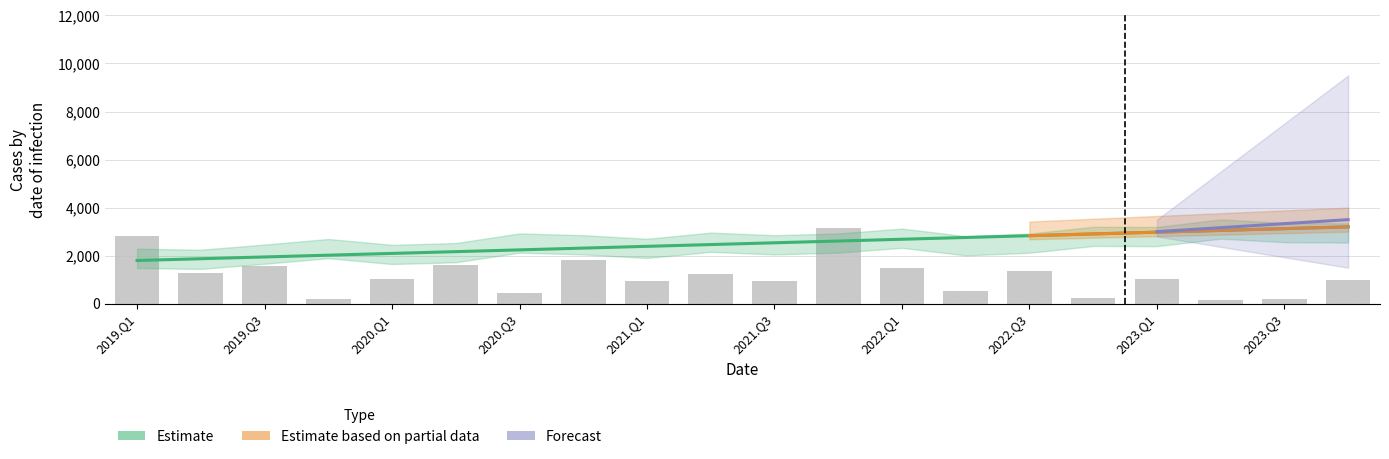

The value of Observed at 2022.Q3 is 367.8. True or false?

False